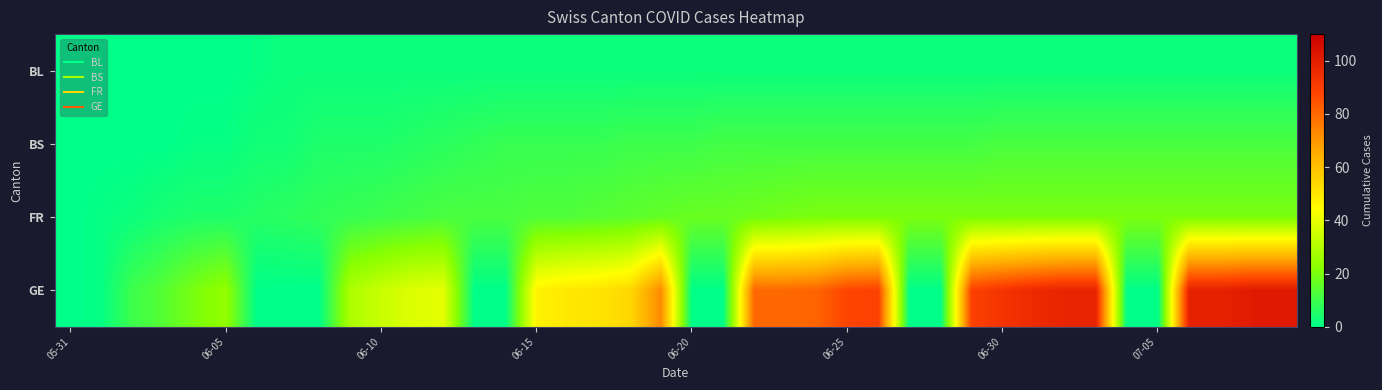

How many data points does each series have?

40